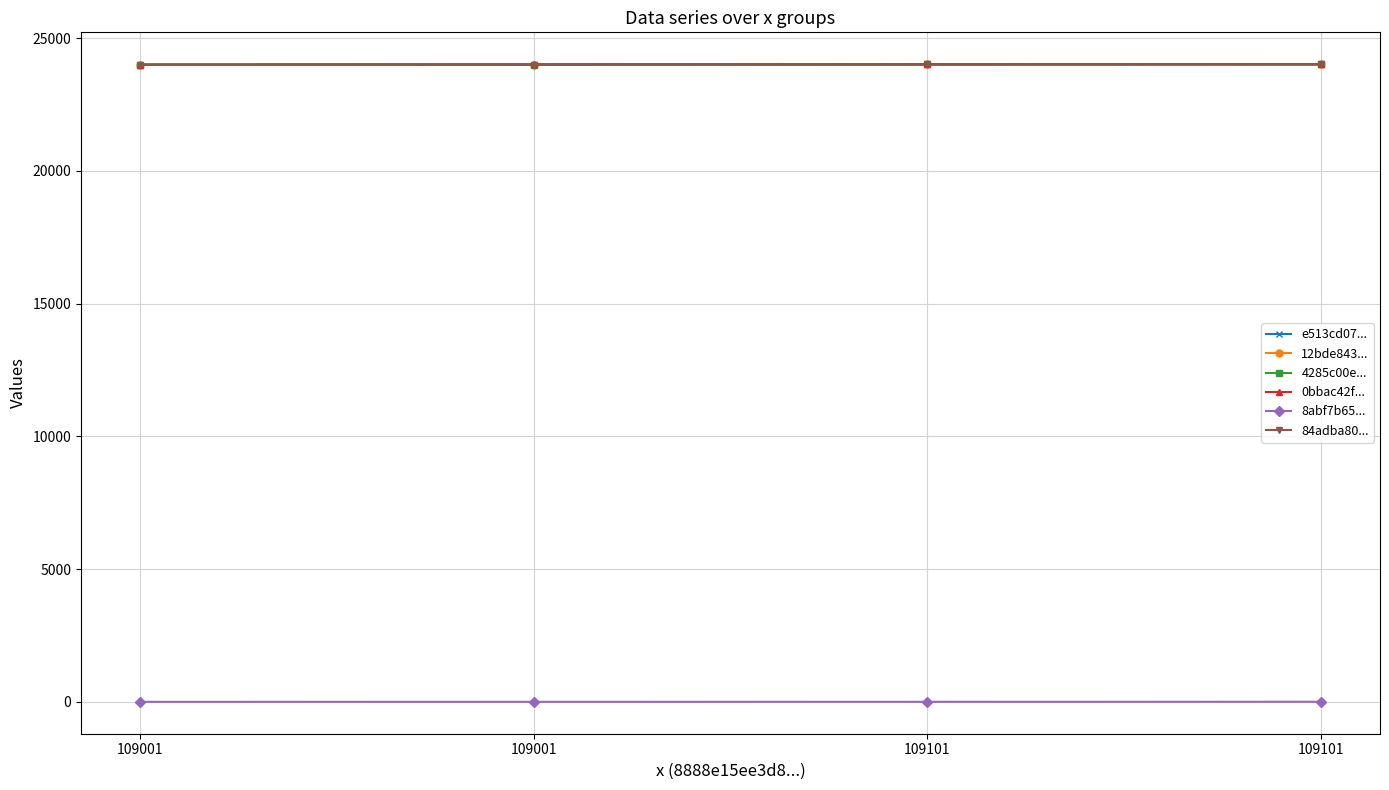

Is this an area chart (filled region under the line)?

No